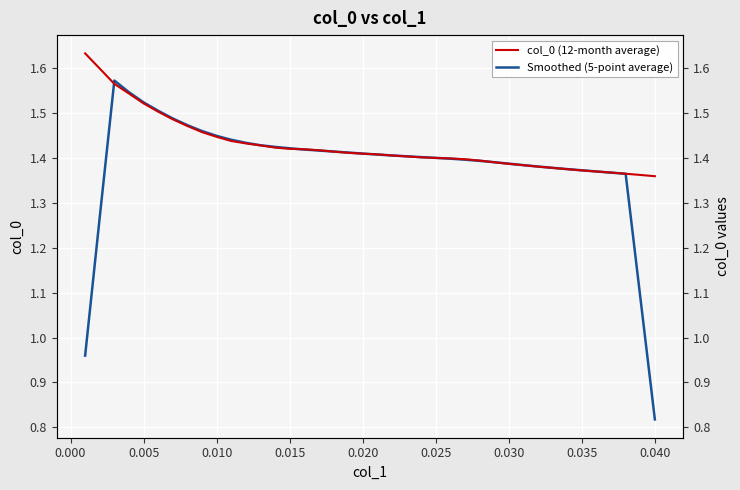

Is it true that Smoothed (5-point average) equals 2.1 at 0.025?

False